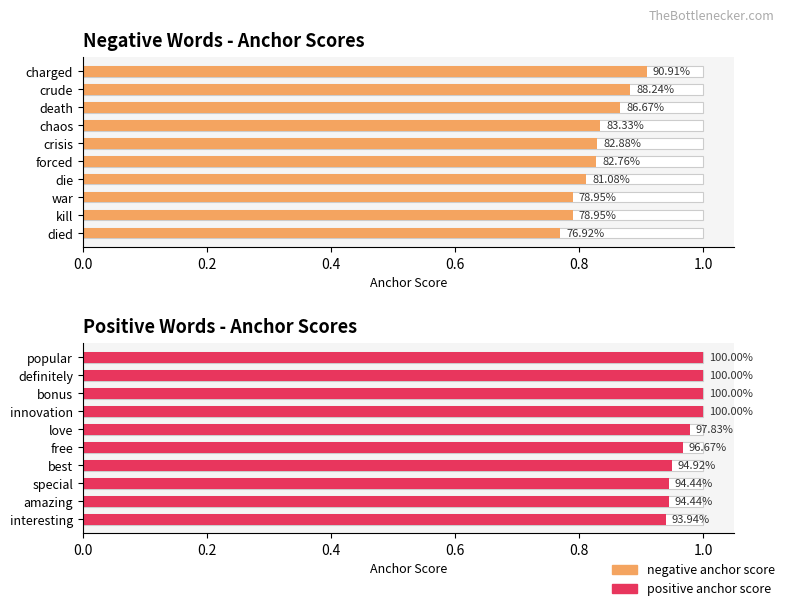

True or false: positive anchor score has a value of 0.9 at interesting.

True